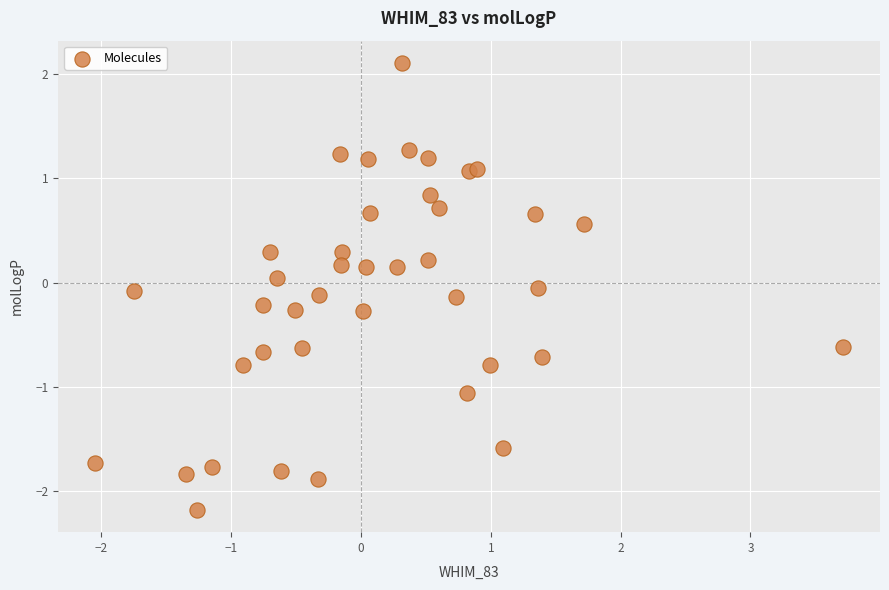

What is the range of Y values (max minus min)?

4.3